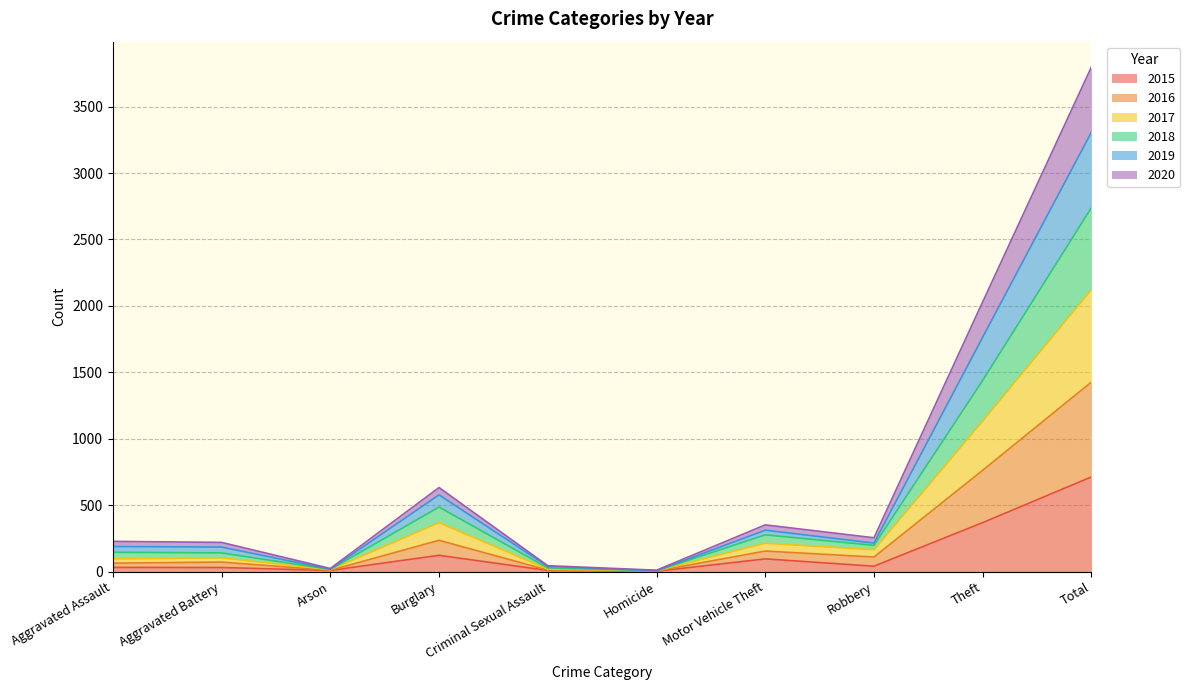

True or false: 2015 has a value of 713 at Total.

True